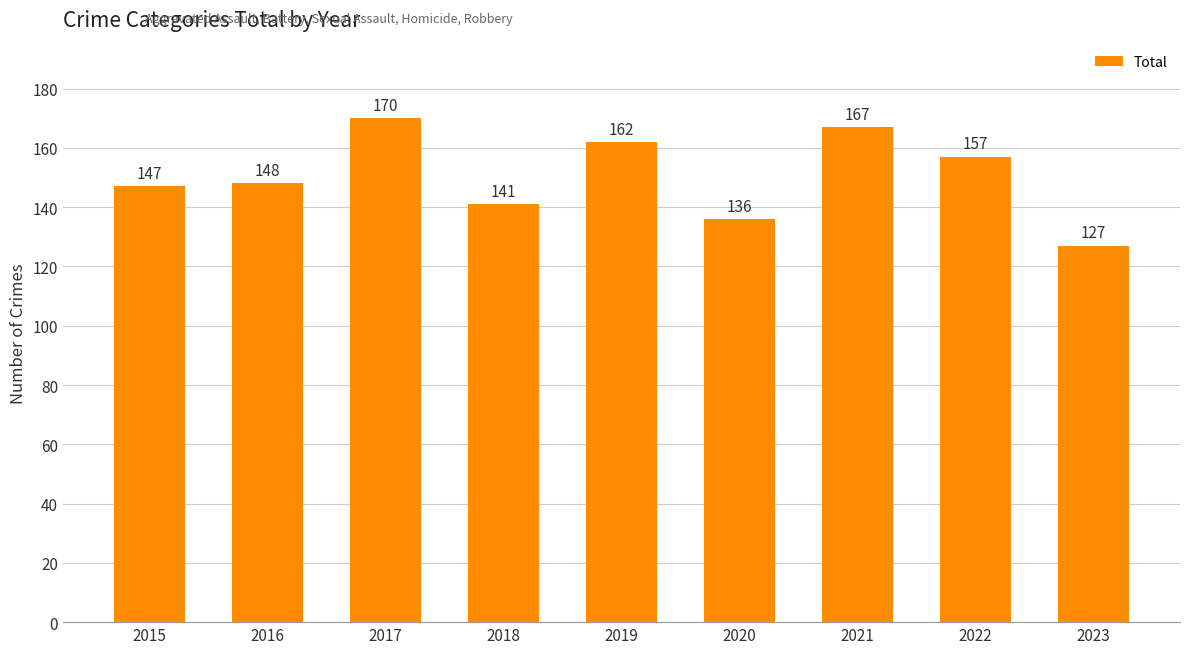

Reading left to right, transcribe all the data shown in this chart.

2015=147	2016=148	2017=170	2018=141	2019=162	2020=136	2021=167	2022=157	2023=127